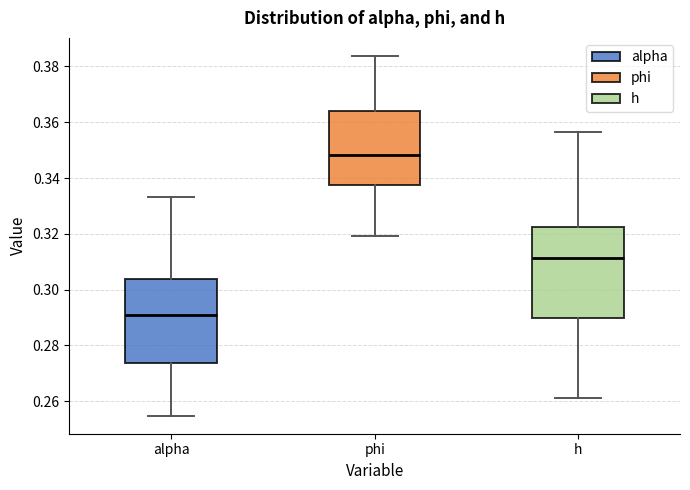

Where does the median line of the box for phi sit on the y-axis? The values are not printed on the chart, so give them approximately, as read against the axis.

0.348